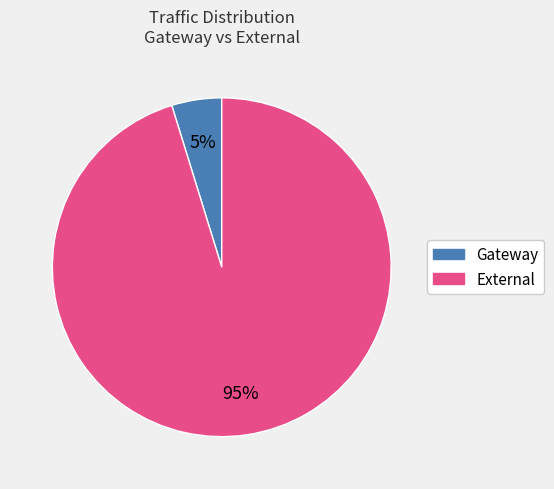

How many slices are in this pie chart?

2